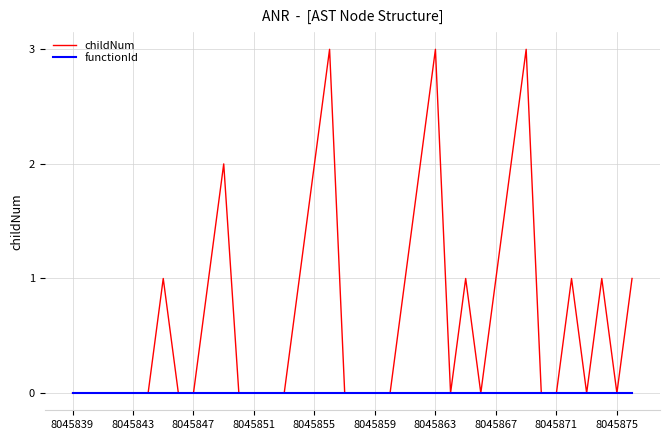

Which series has the largest total across all categories?

childNum